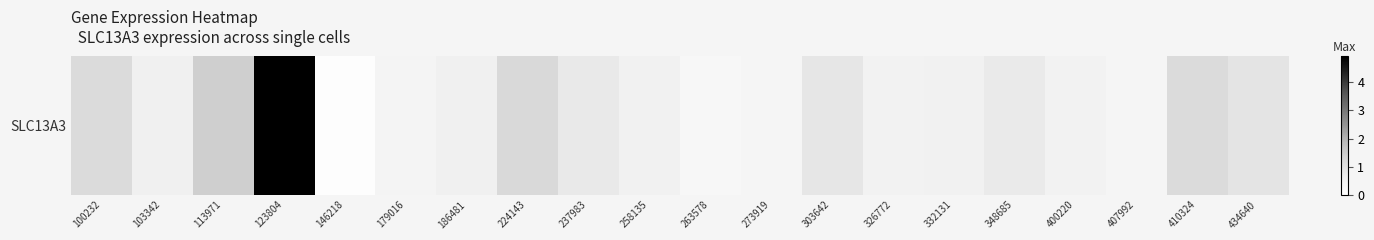

What is the average value?

0.9